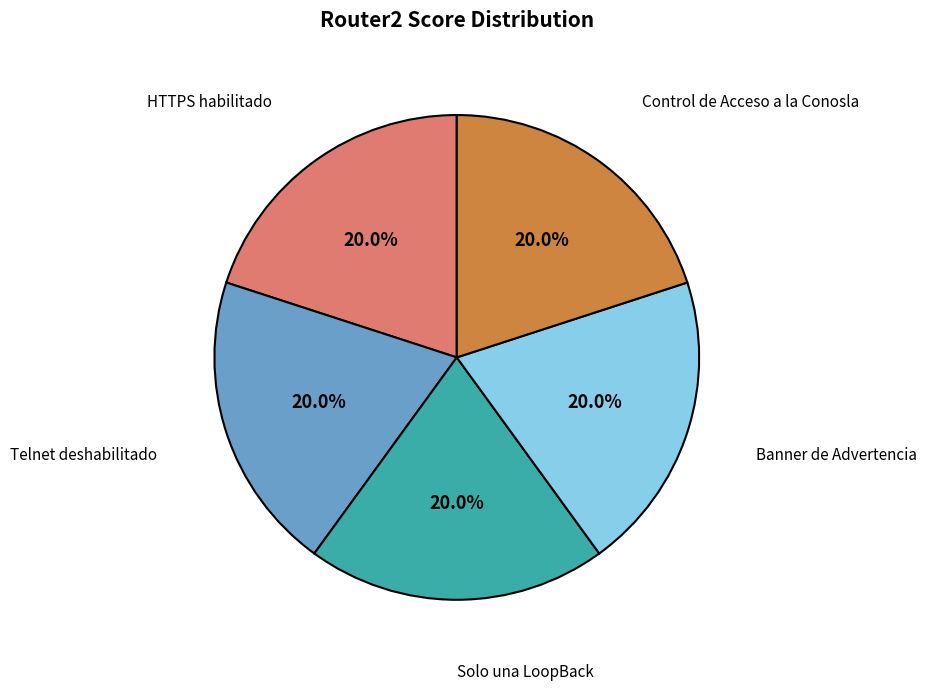

Does any single category account for the majority?

No